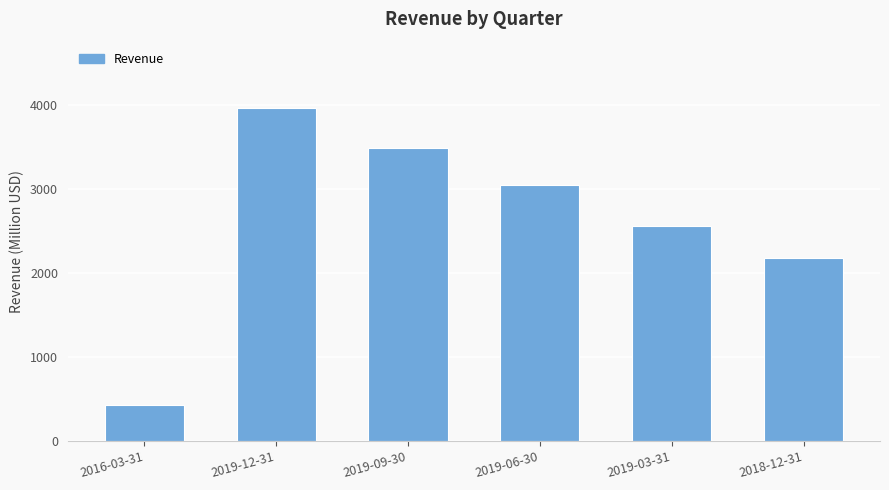

Does the chart contain stacked bars?

No